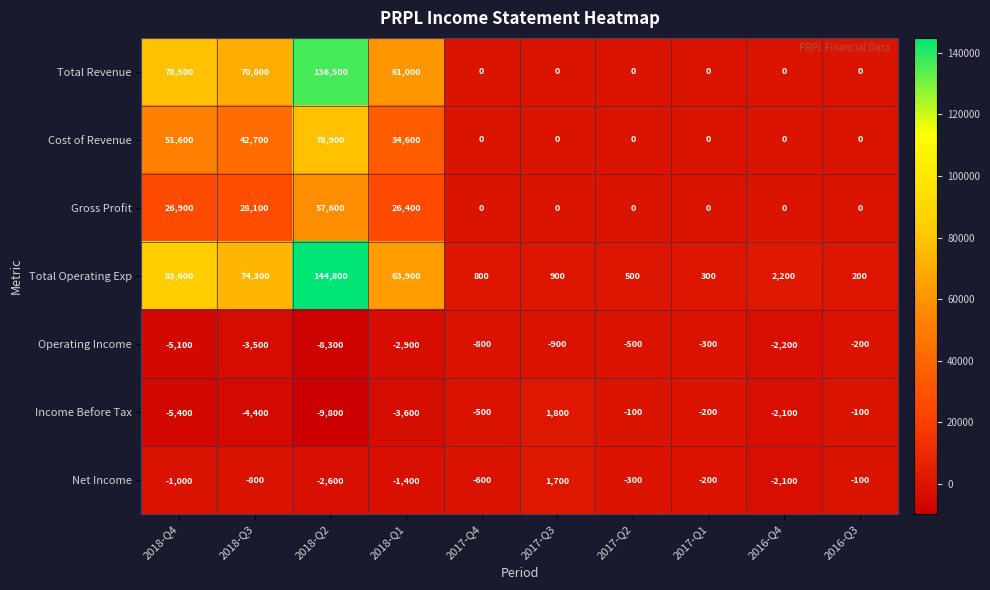

At which label is Total Operating Exp closest to 72500?

2018-Q3